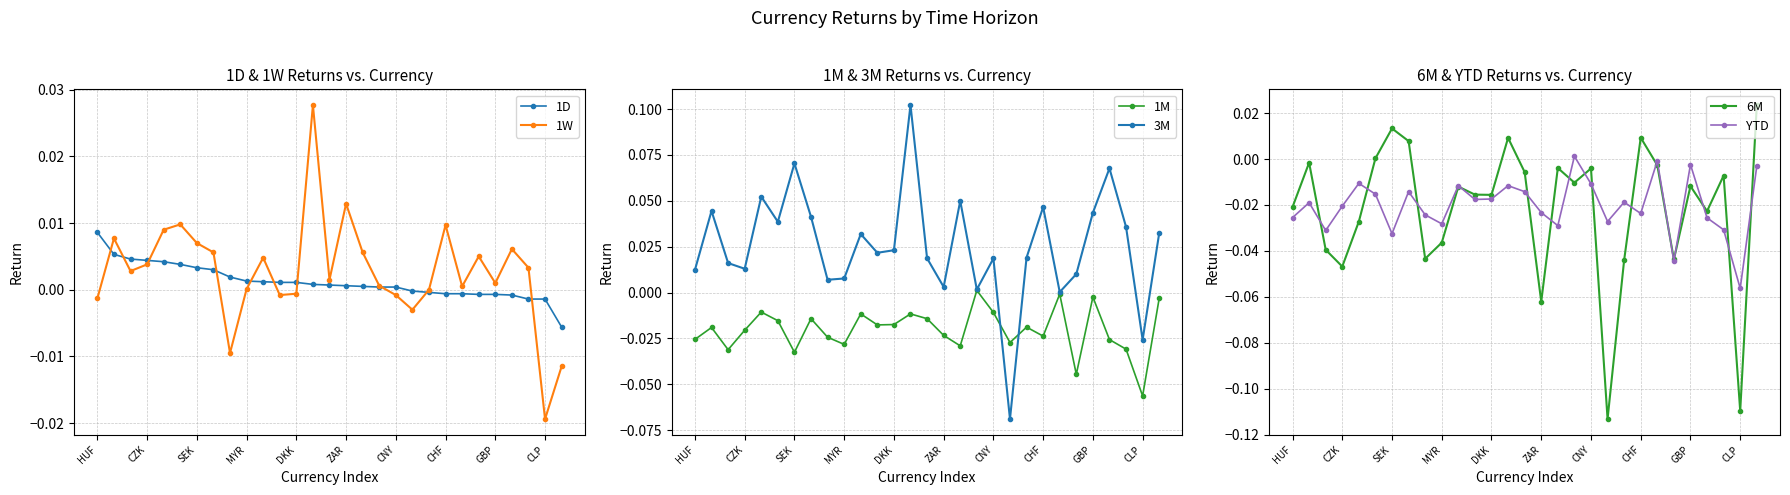

How many values in 1D are below zero?

10